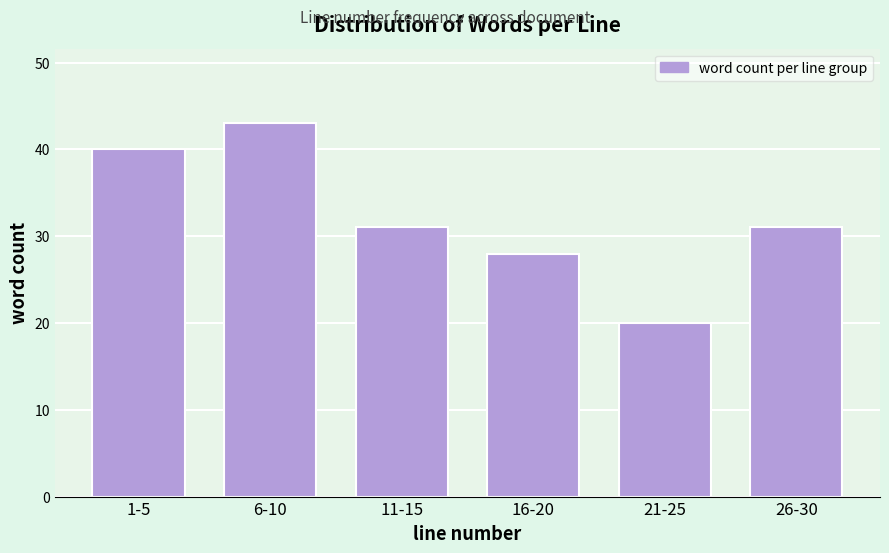

Reading left to right, what are all the values shown in this chart?

40	43	31	28	20	31